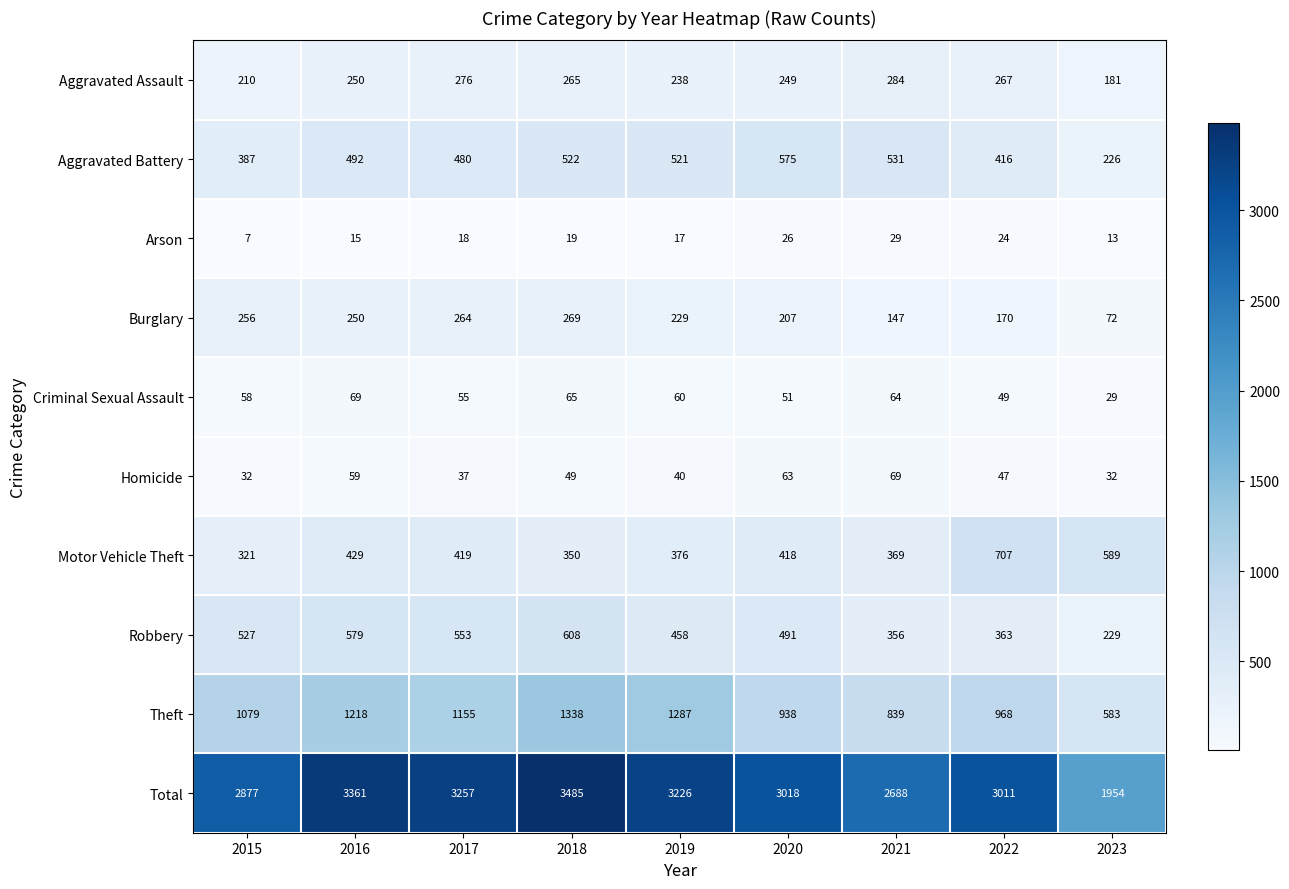

Which series changed the most between 2017 and 2021?

Total